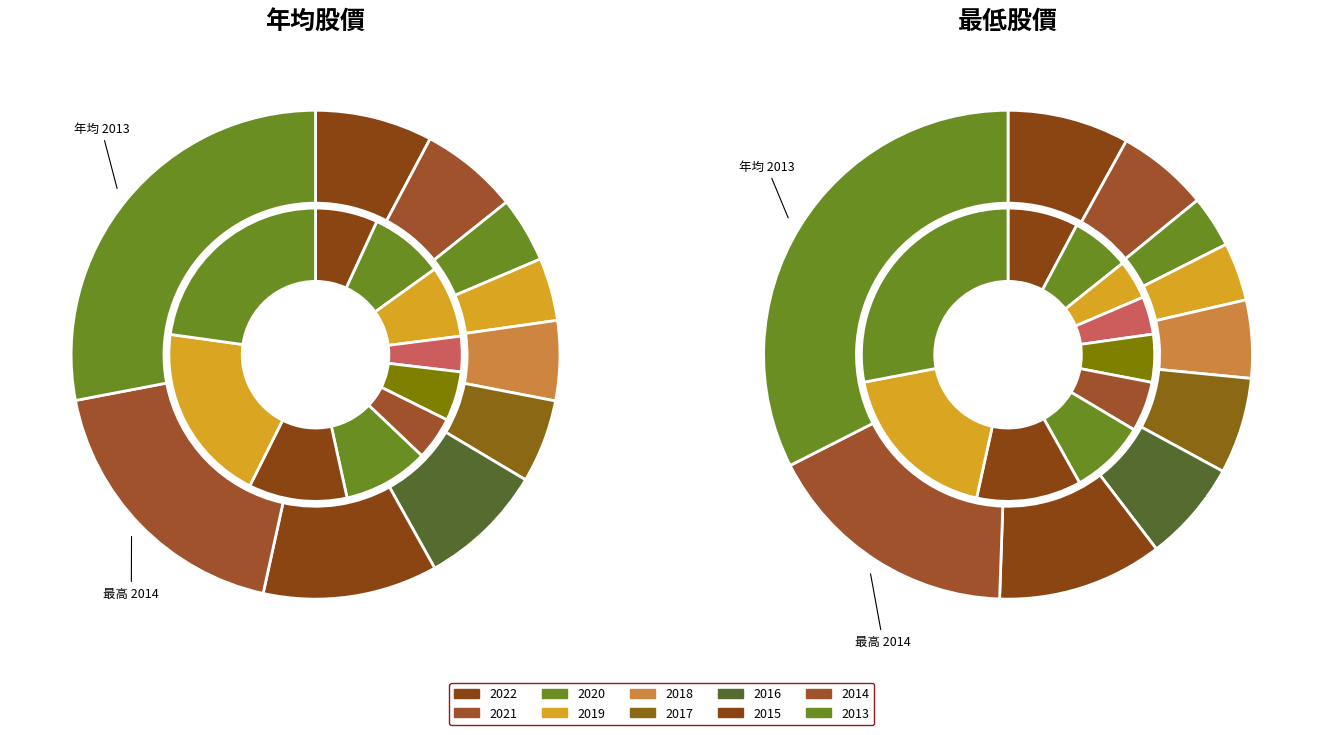

Is there a majority slice in this chart?

No